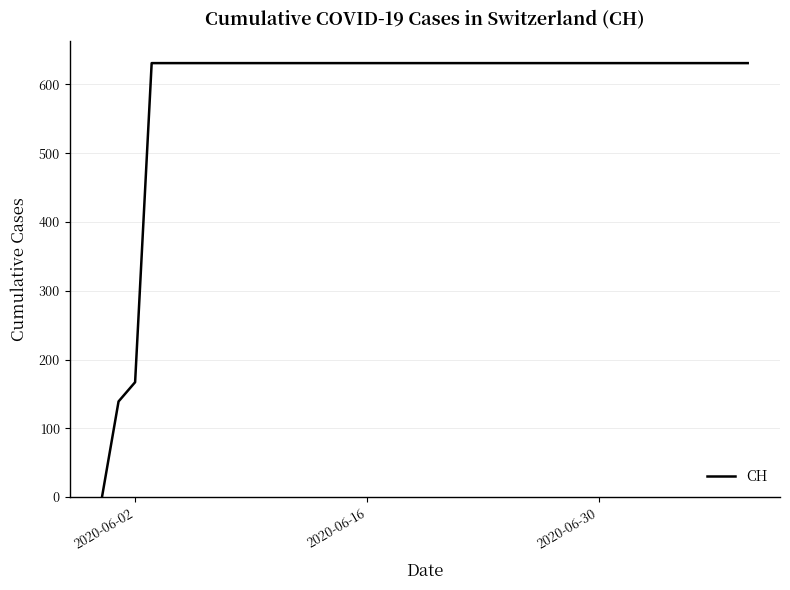

What is the difference between the maximum and minimum values?

631